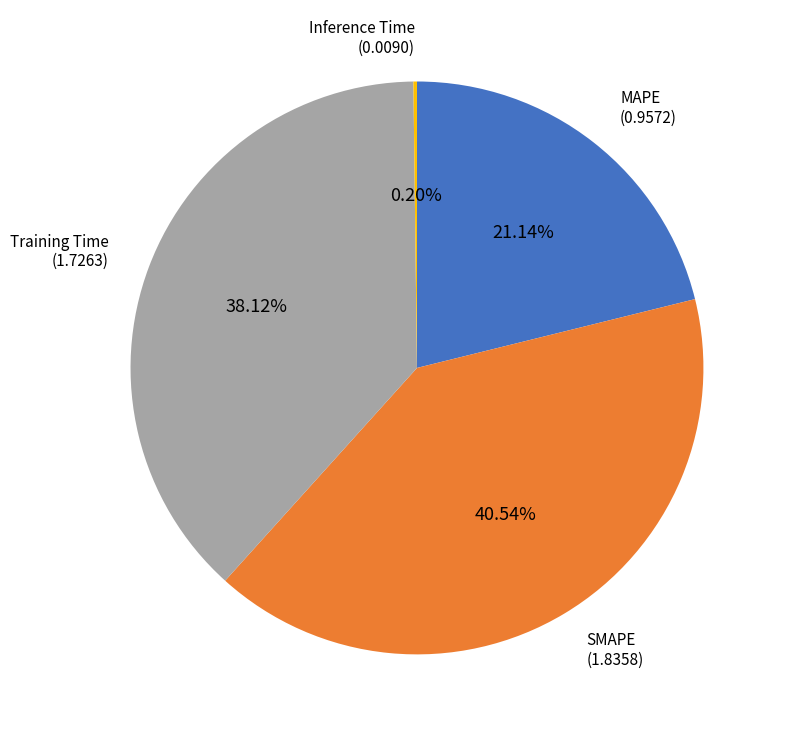

Is there a majority slice in this chart?

No